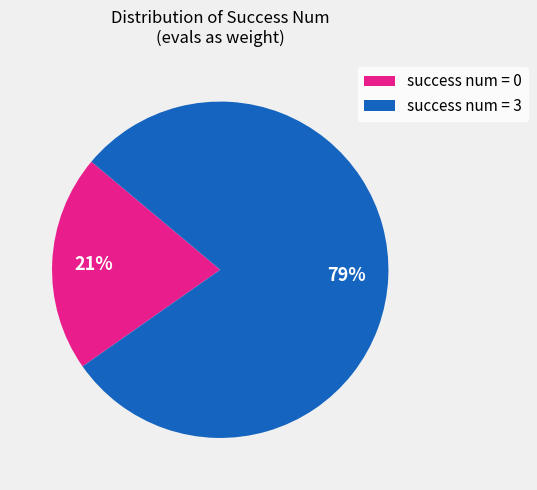

To the nearest percent, what is the difference between the largest and smallest slice percentages?

58%